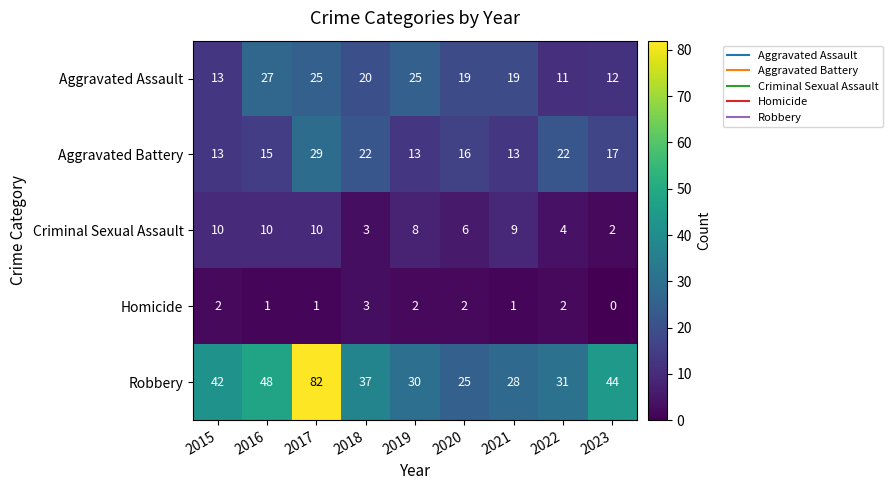

Which series has the largest total across all categories?

Robbery